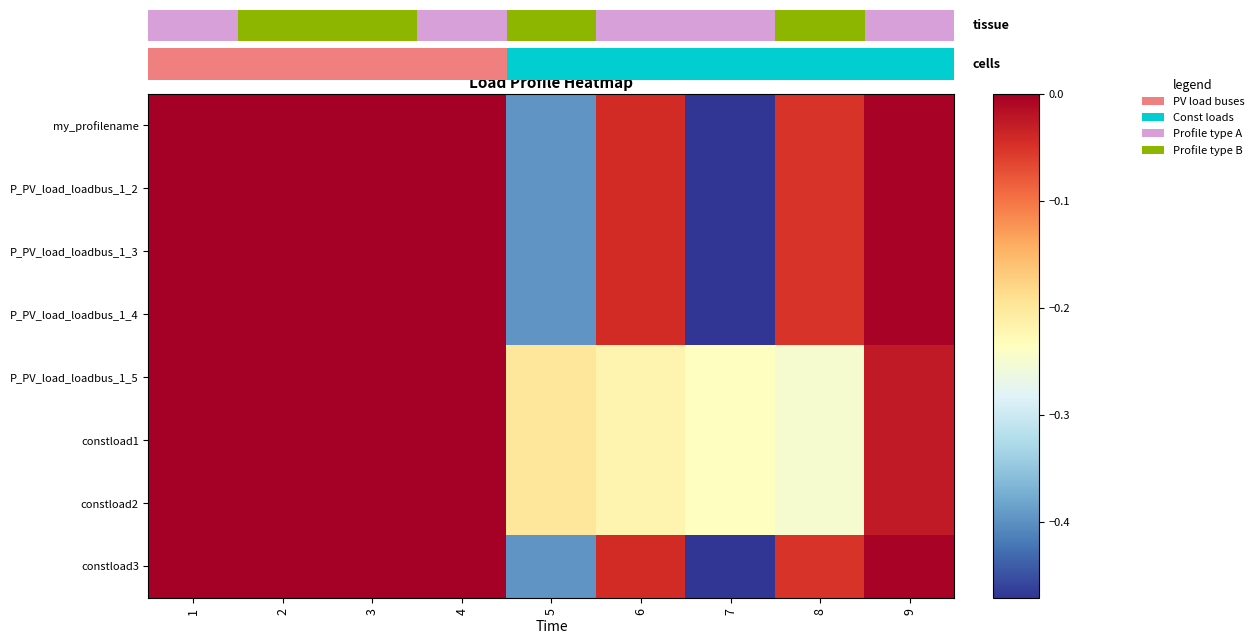

What value does the constload2 series have at 7?

-0.2